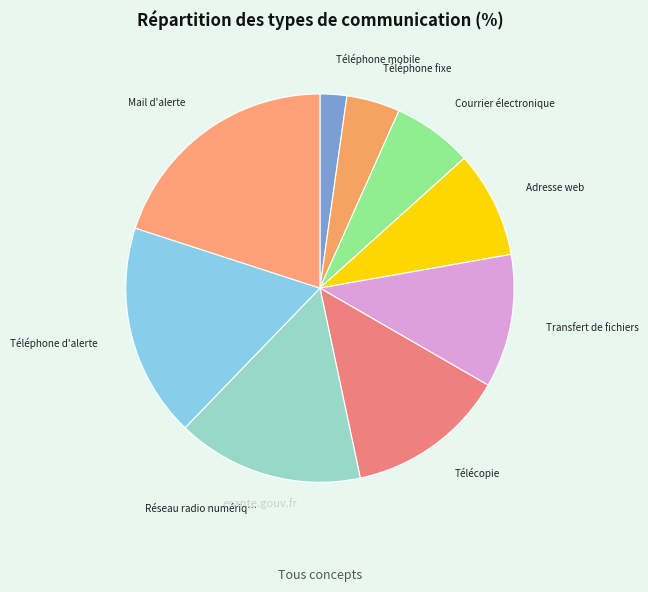

Rank the categories by value from highest to lowest.

Mail d'alerte, Téléphone d'alerte, Réseau radio numérique ANTARES, Télécopie, Transfert de fichiers, Adresse web, Courrier électronique, Téléphone fixe, Téléphone mobile